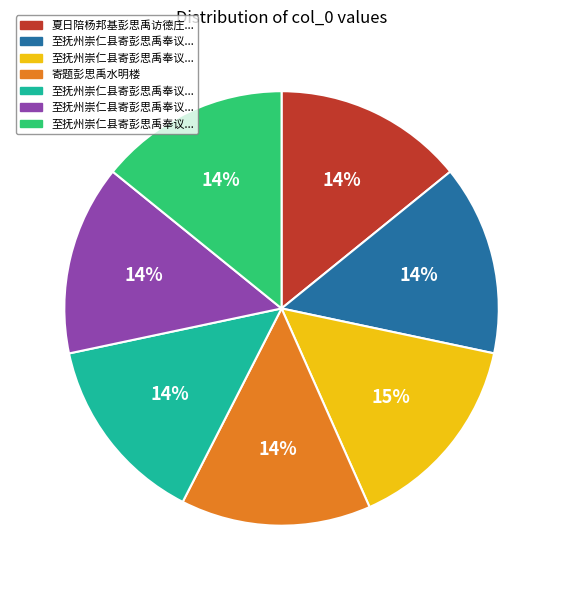

Does any single category account for the majority?

No